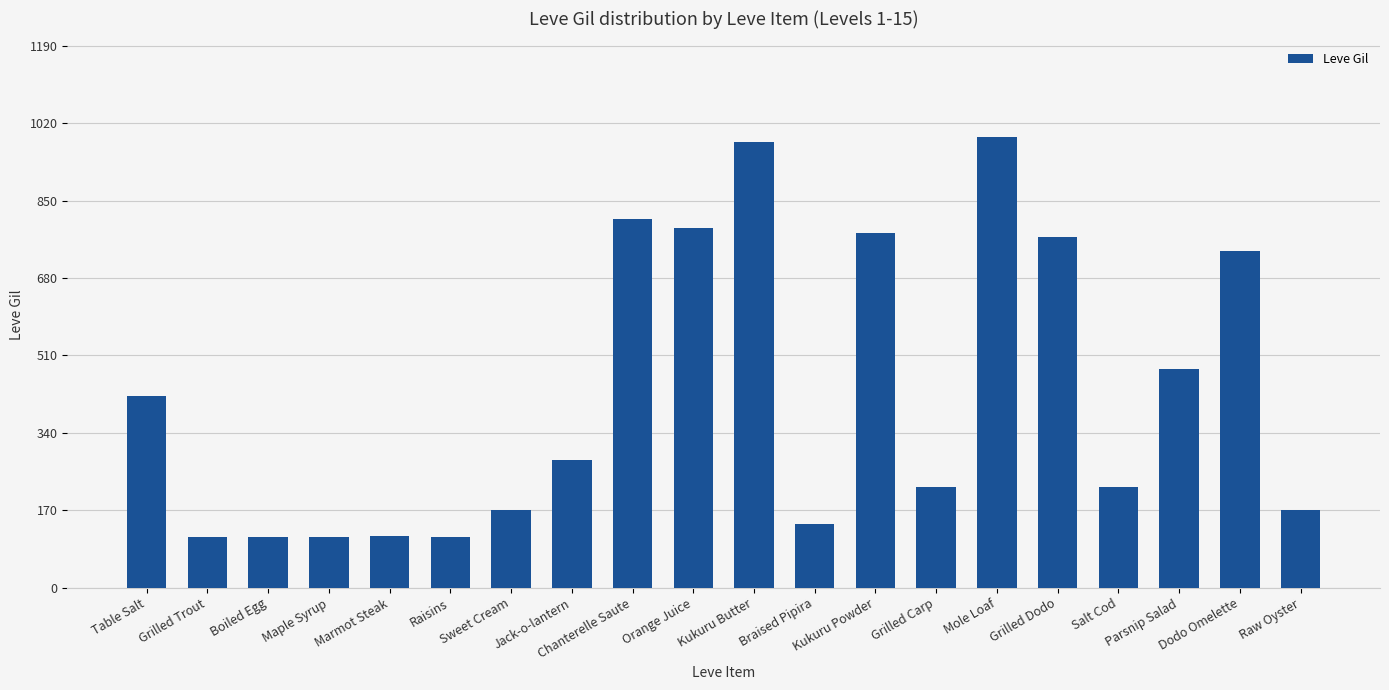

How many series are shown in this chart?

1